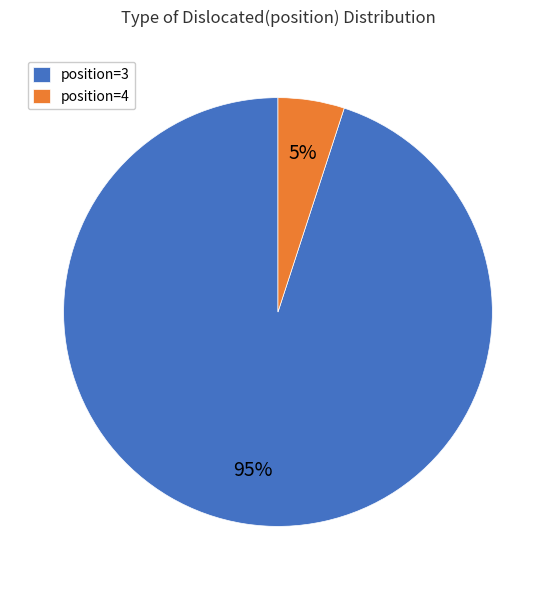

What is the smallest slice in the pie chart?

position=4